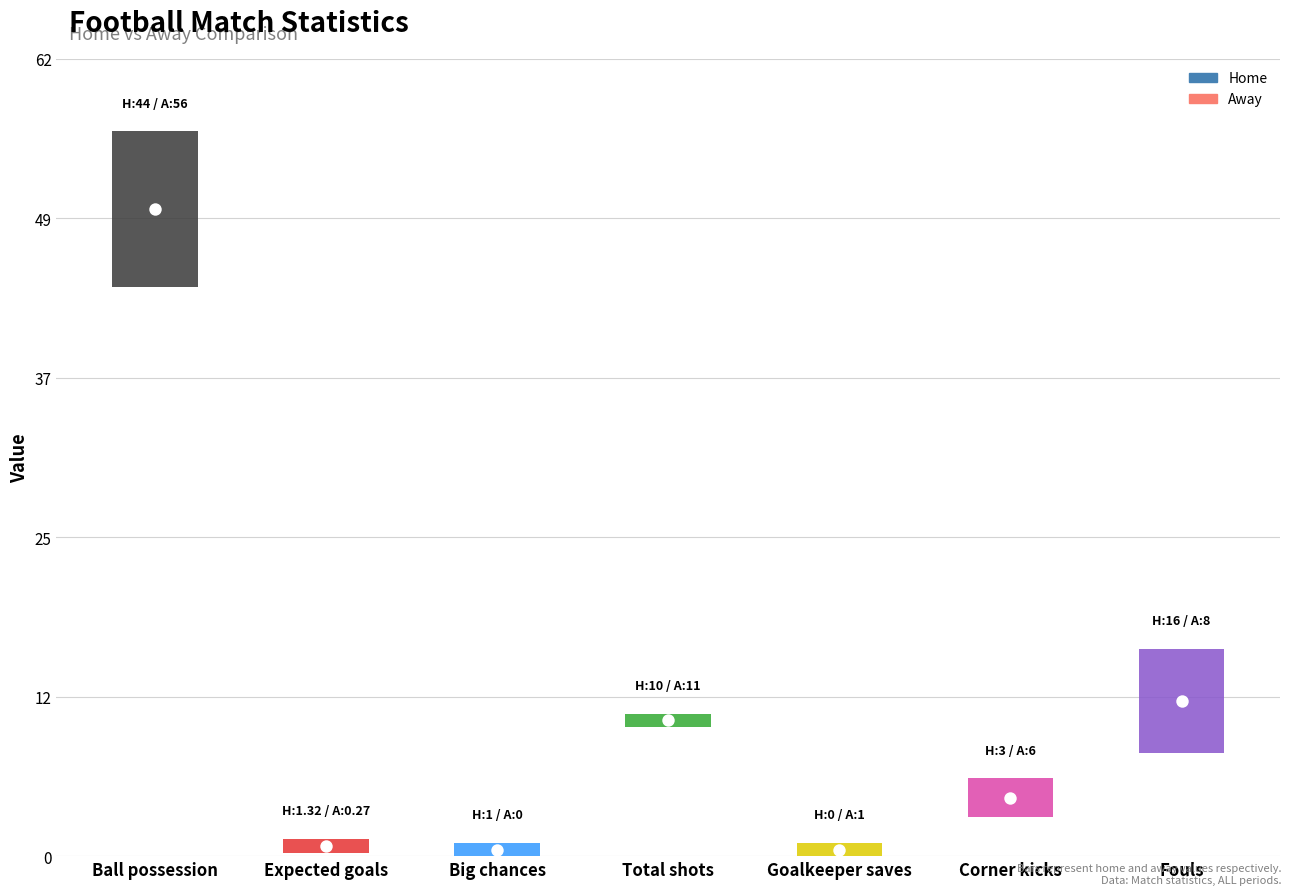

Which series reaches the minimum Y coordinate?

home_values